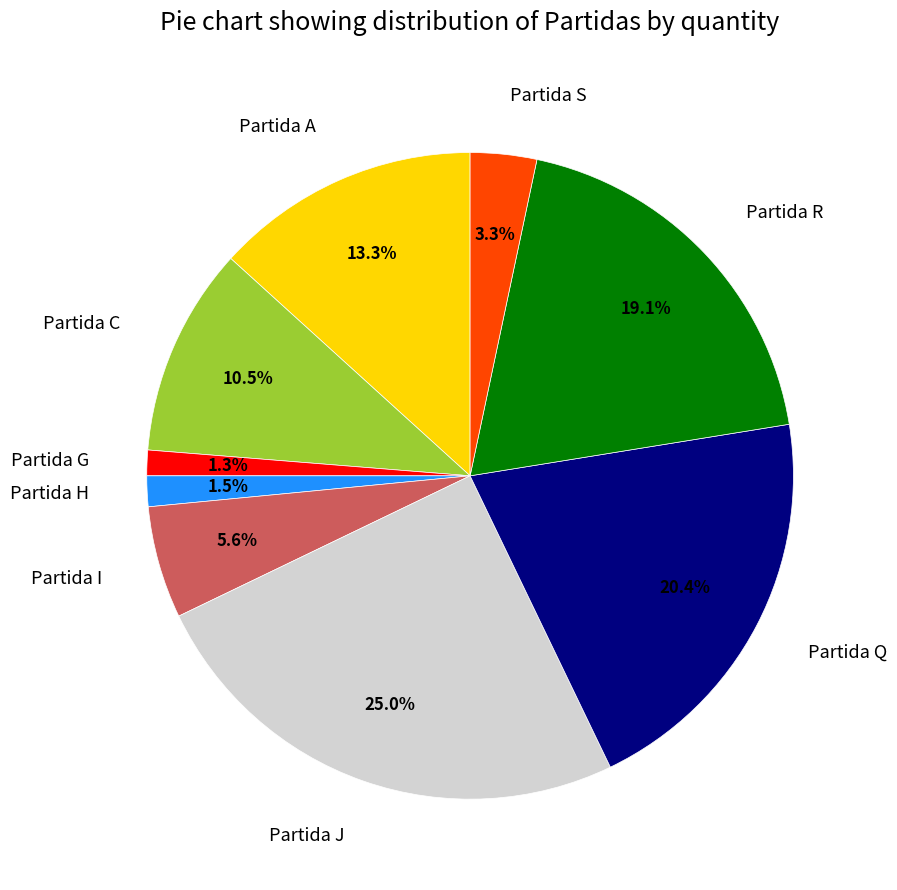

Is there a majority slice in this chart?

No